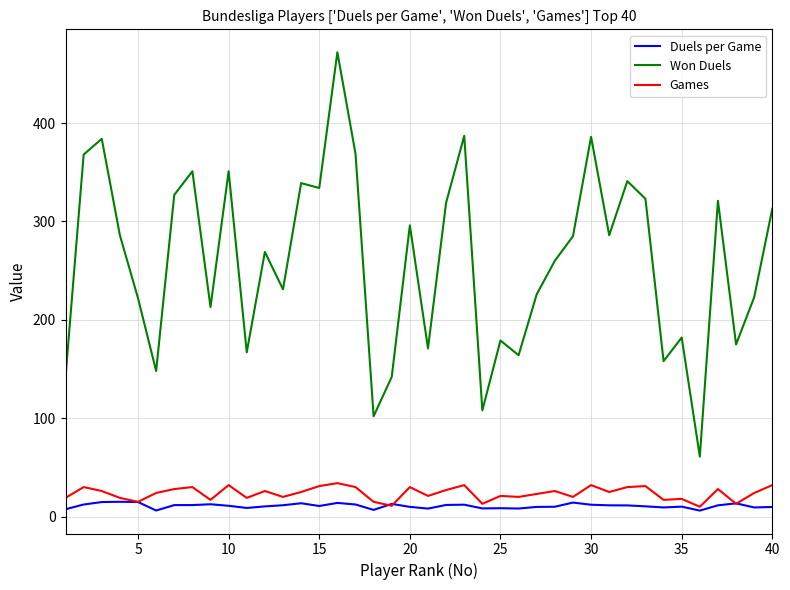

Which series has the widest spread of values?

Won Duels